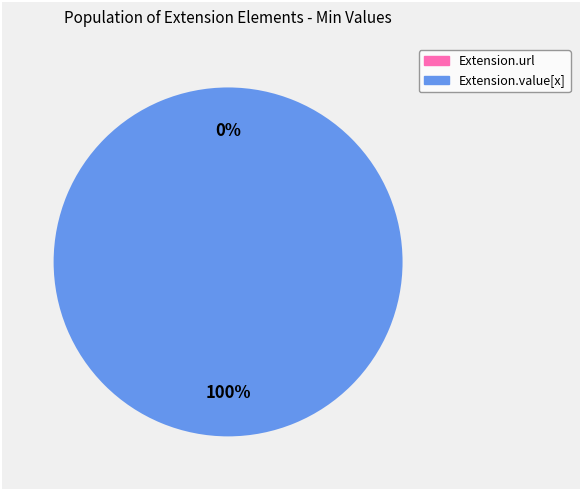

Which slice is the largest?

Extension.value[x]